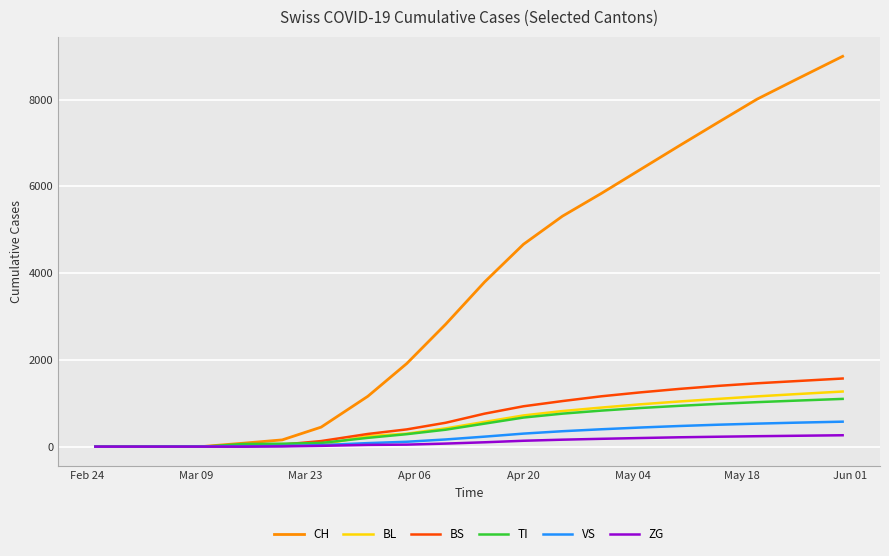

Which series has the largest range (max minus min)?

CH